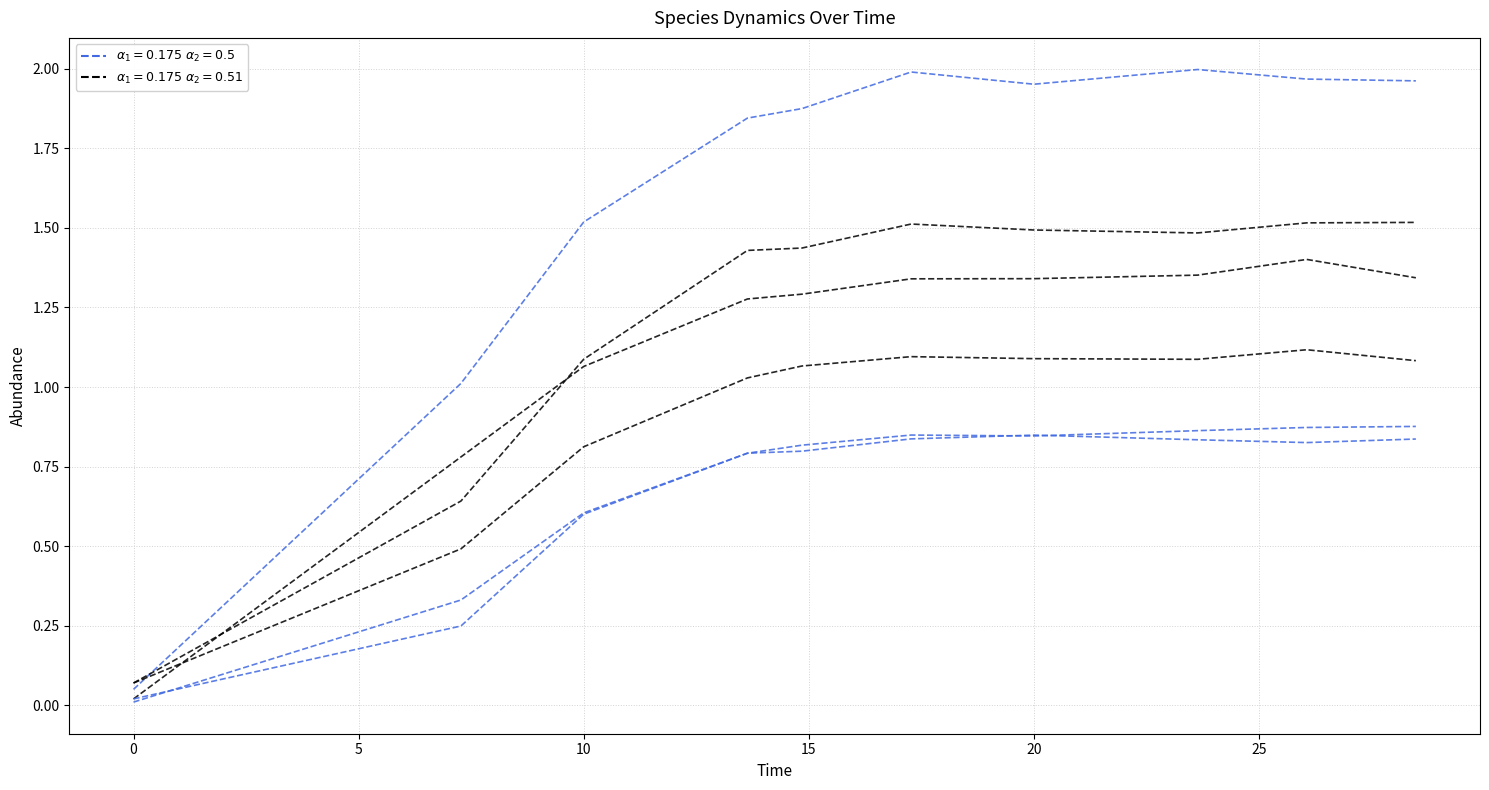

The species_5 series shows 0.7 at 9. True or false?

False